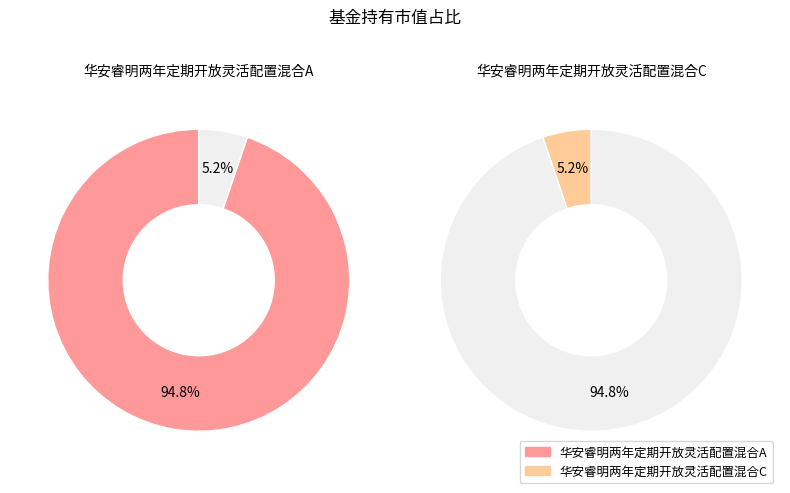

To the nearest percent, what is the average slice percentage?

50%